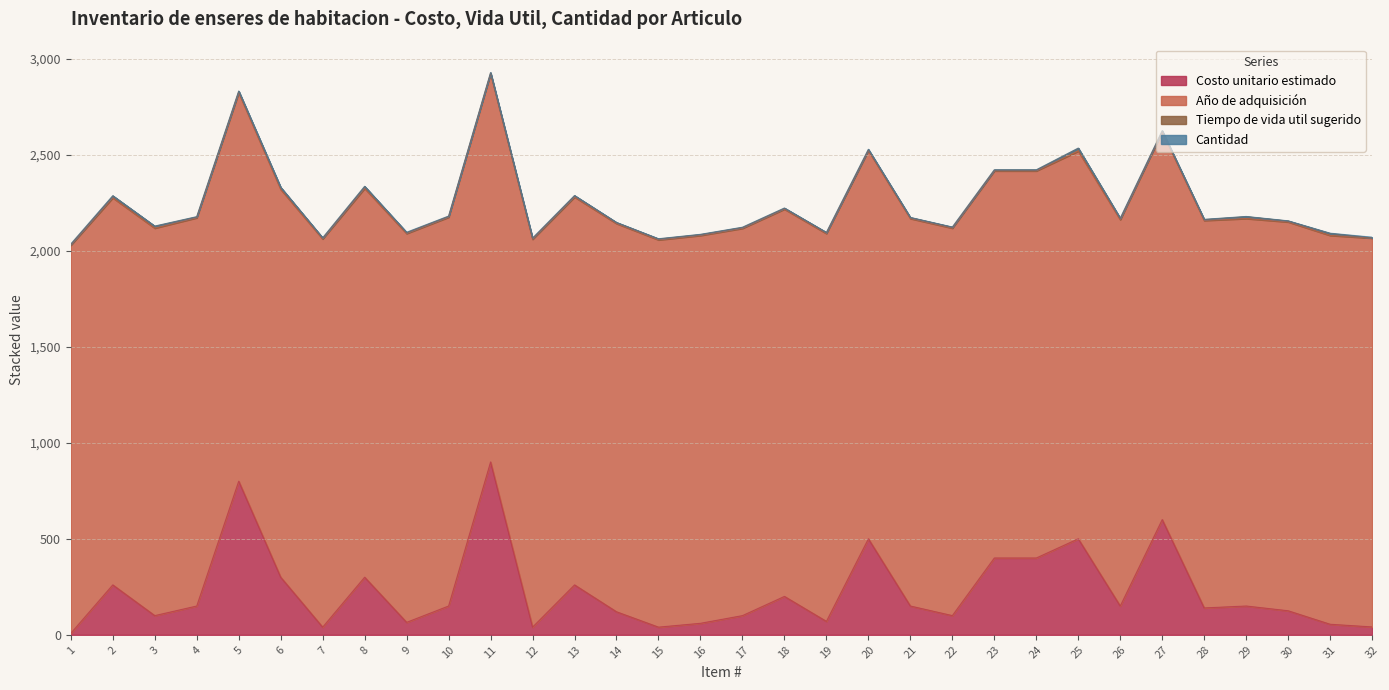

Between 16 and 32, which series saw the biggest shift?

Costo unitario estimado